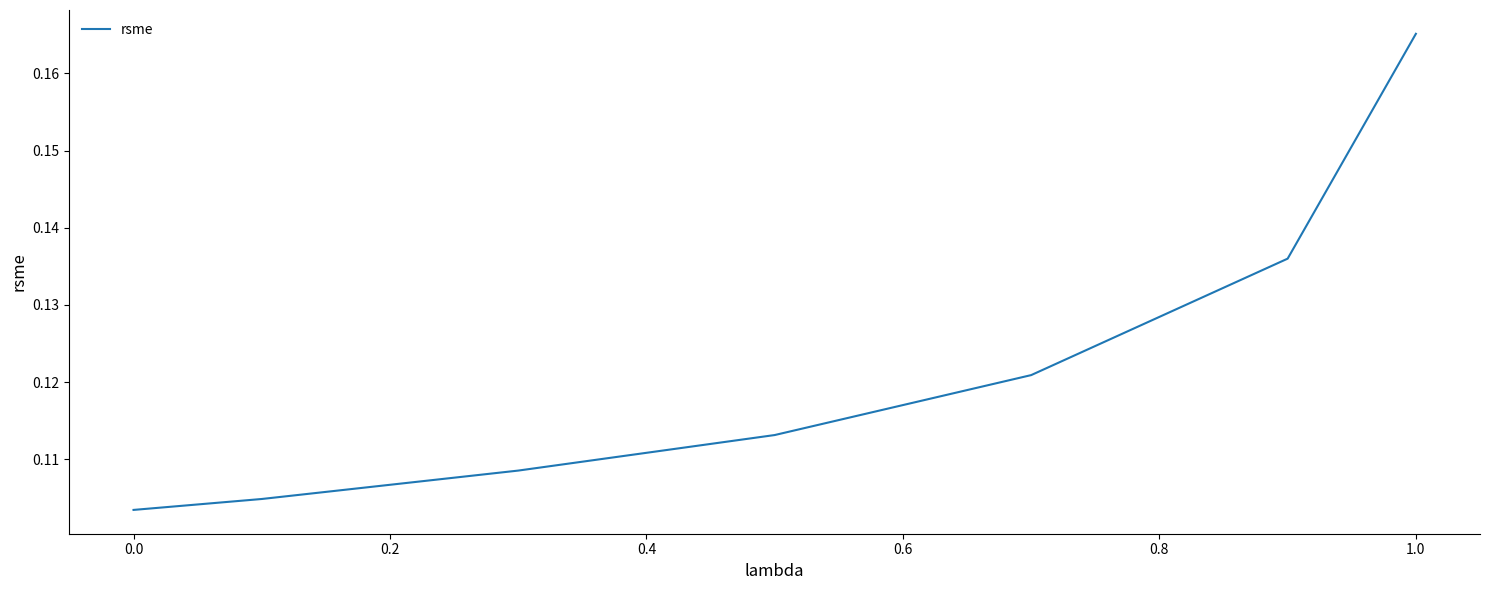

Is this an area chart (filled region under the line)?

No